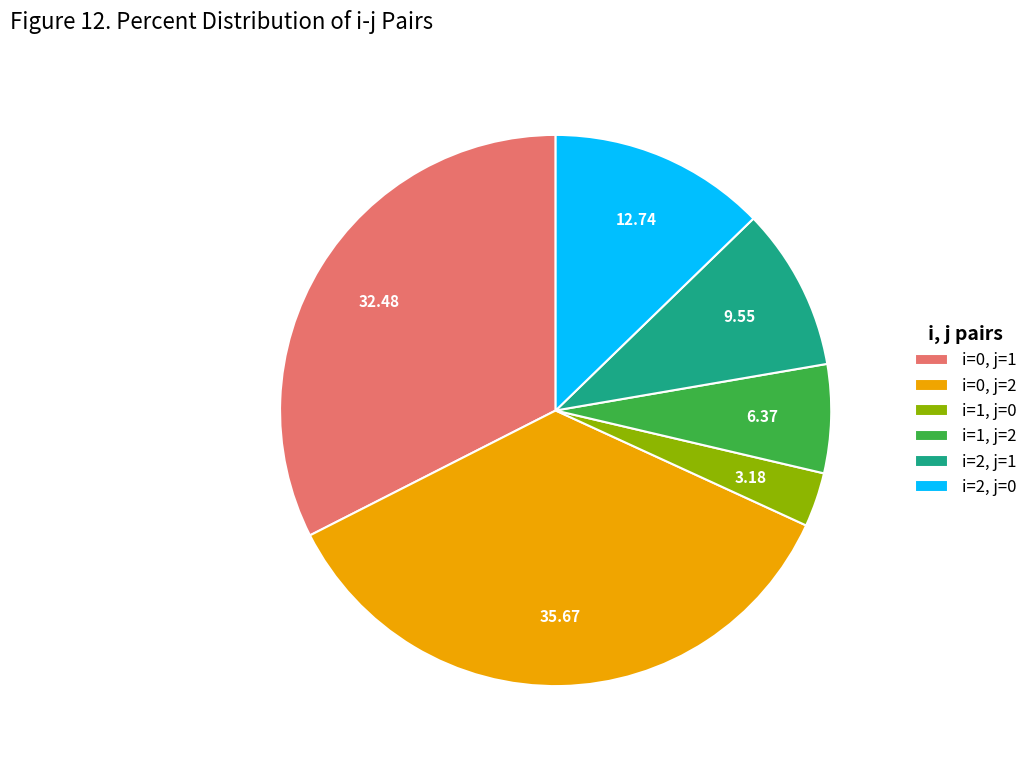

How many slices are in this pie chart?

6